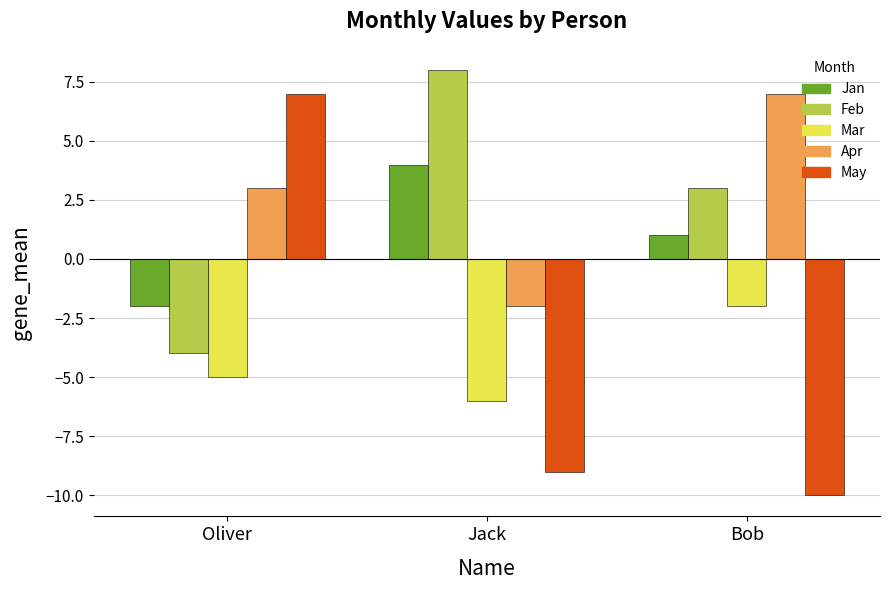

How many bars are there in each group?

5